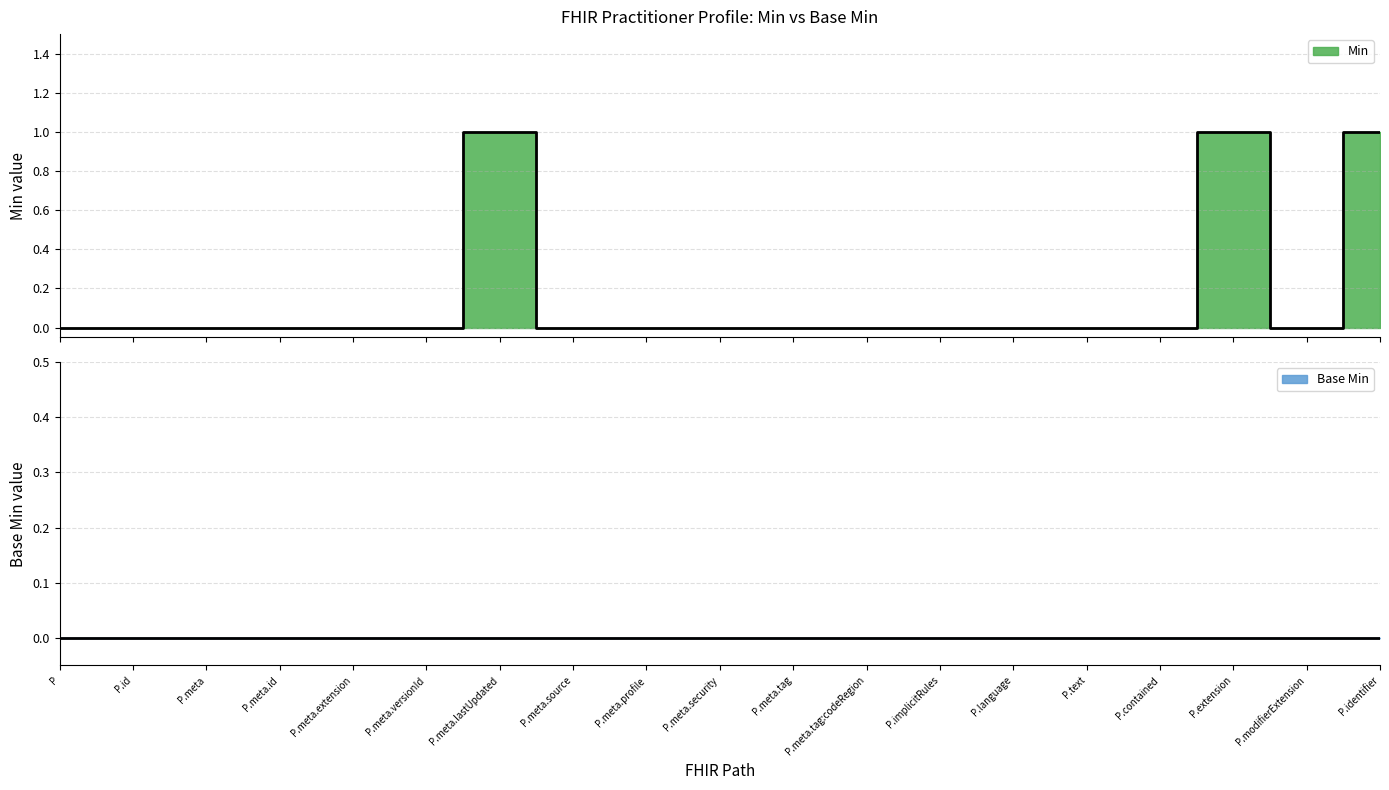

How many points are lower than both their immediate neighbors (excluding endpoints)?

1